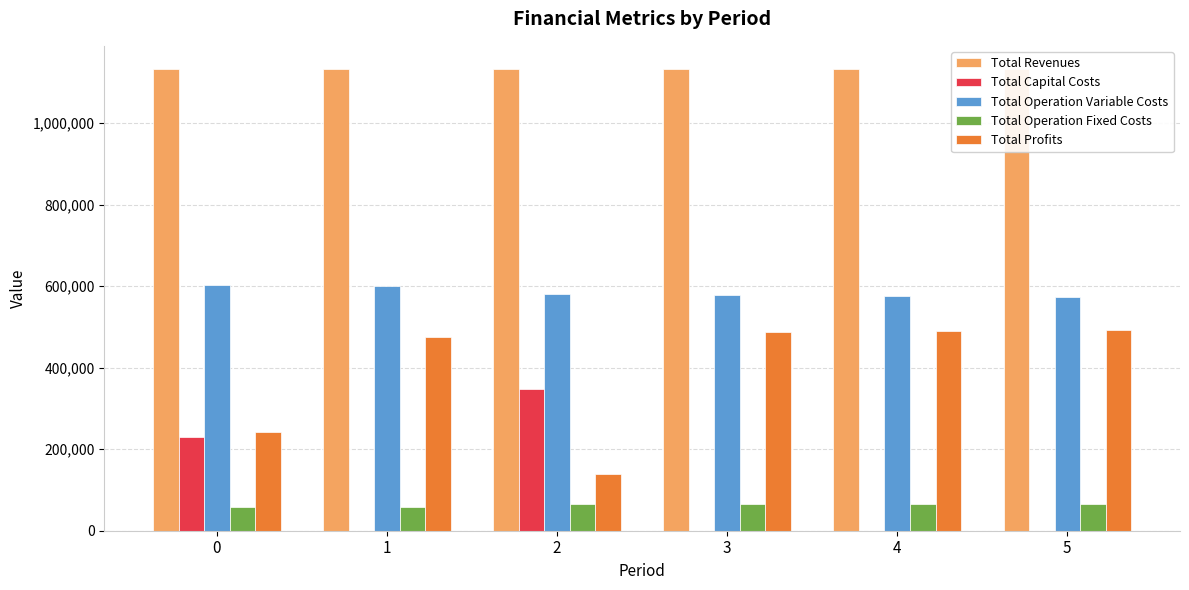

Count the number of categories in the chart.

6